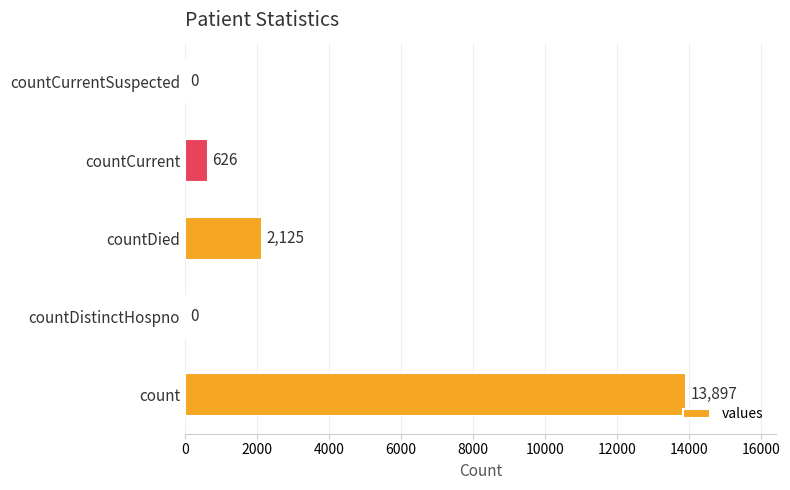

What is the maximum value shown in the chart?

13897